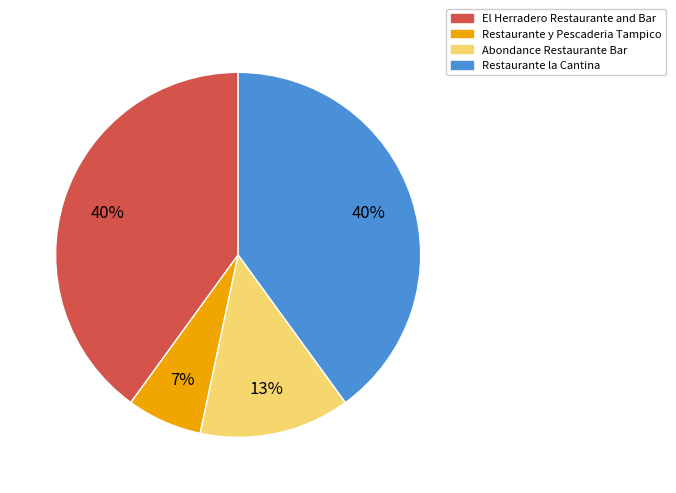

Which category has the smallest portion of the pie?

Restaurante y Pescaderia Tampico